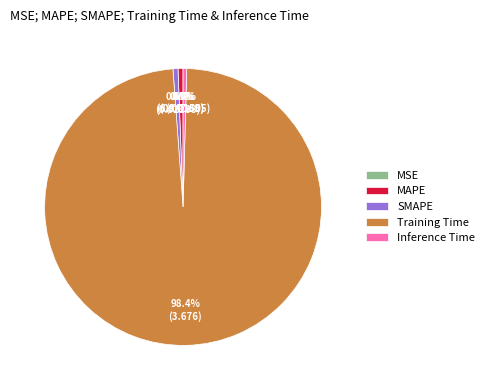

Combined, do Training Time and Inference Time account for over 50%?

Yes